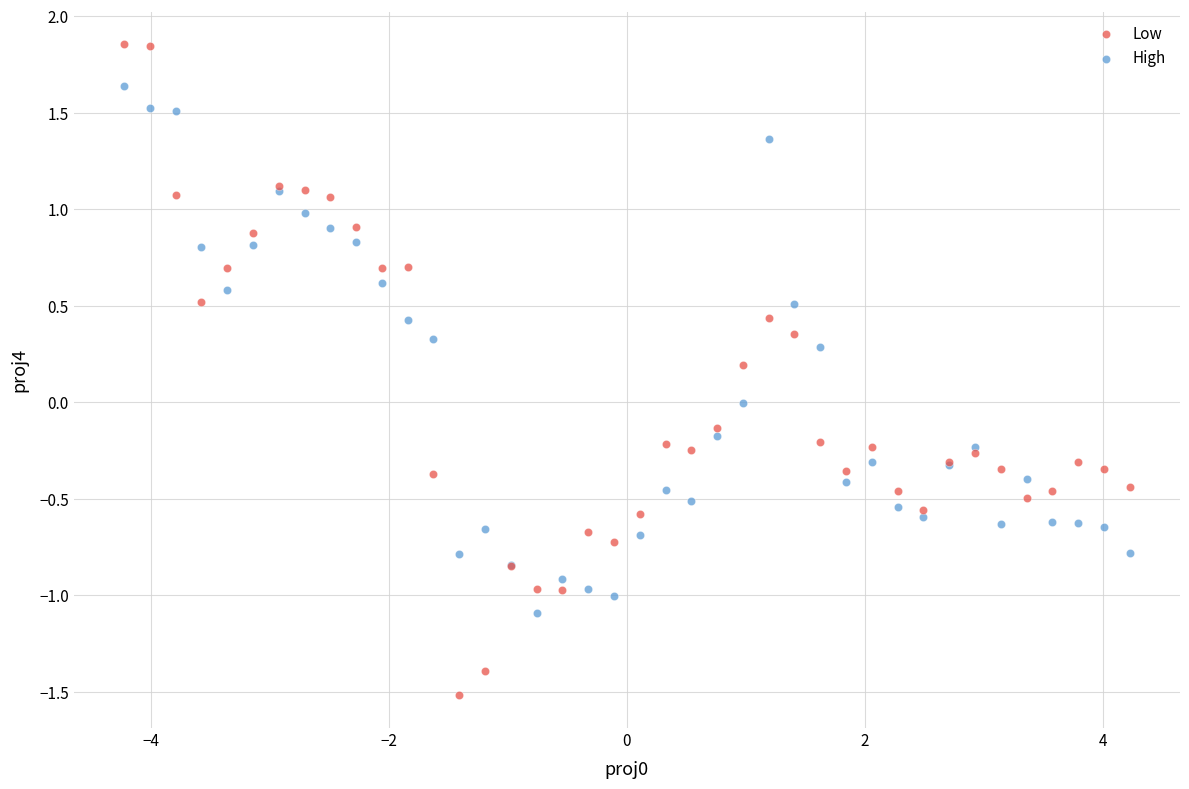

What is the X range (max minus min) for the scatter plot?

8.4